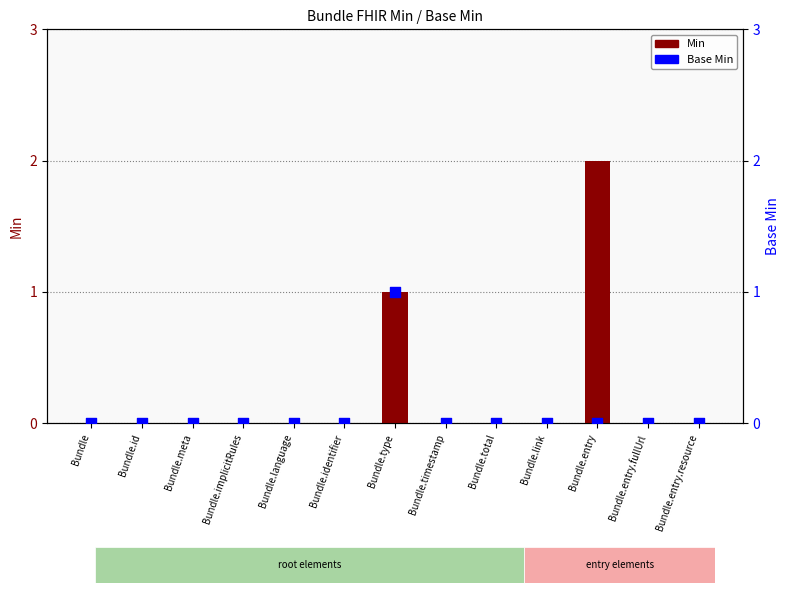

At how many categories does at least one series exceed 1?

1